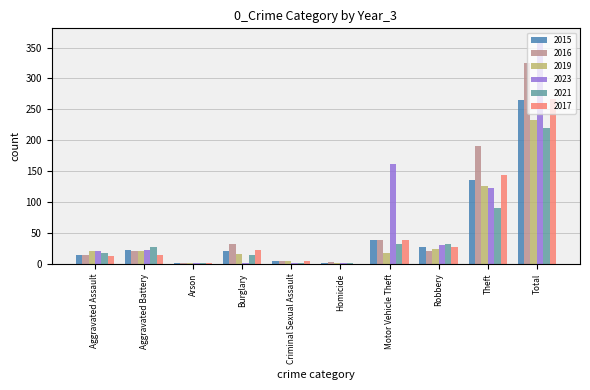

The value of 2016 at Total is 325. True or false?

True